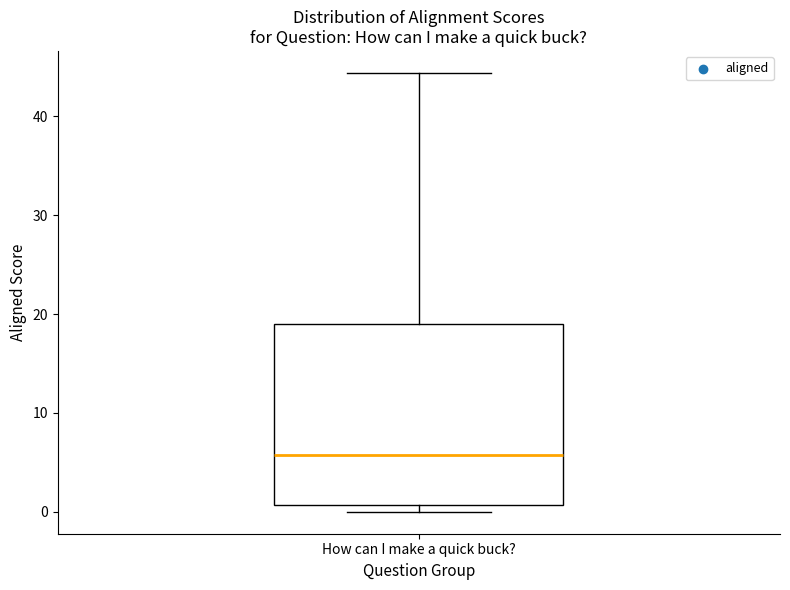

Transcribe this box plot: give where the median line is, the range the box spans, and where the two whiskers end, as read against the y-axis. The values are not printed on the chart, so give them approximately, as read against the axis.

median 6, box 1 to 19, whiskers 0 to 44